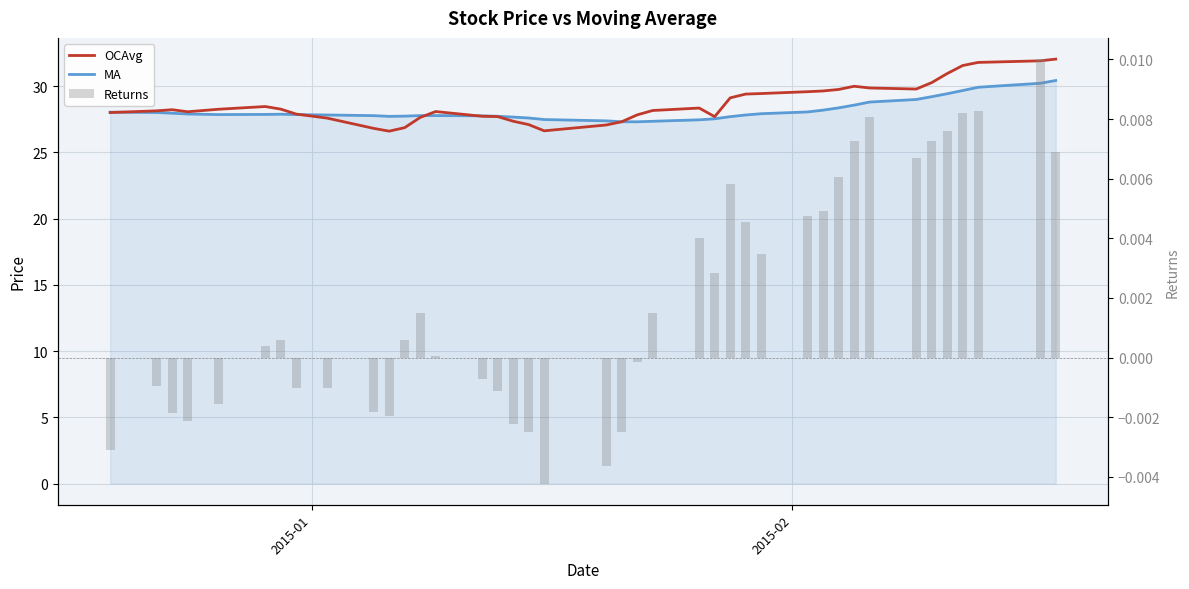

Is the value of Returns at 34 greater than the value of OCAvg at 7?

No